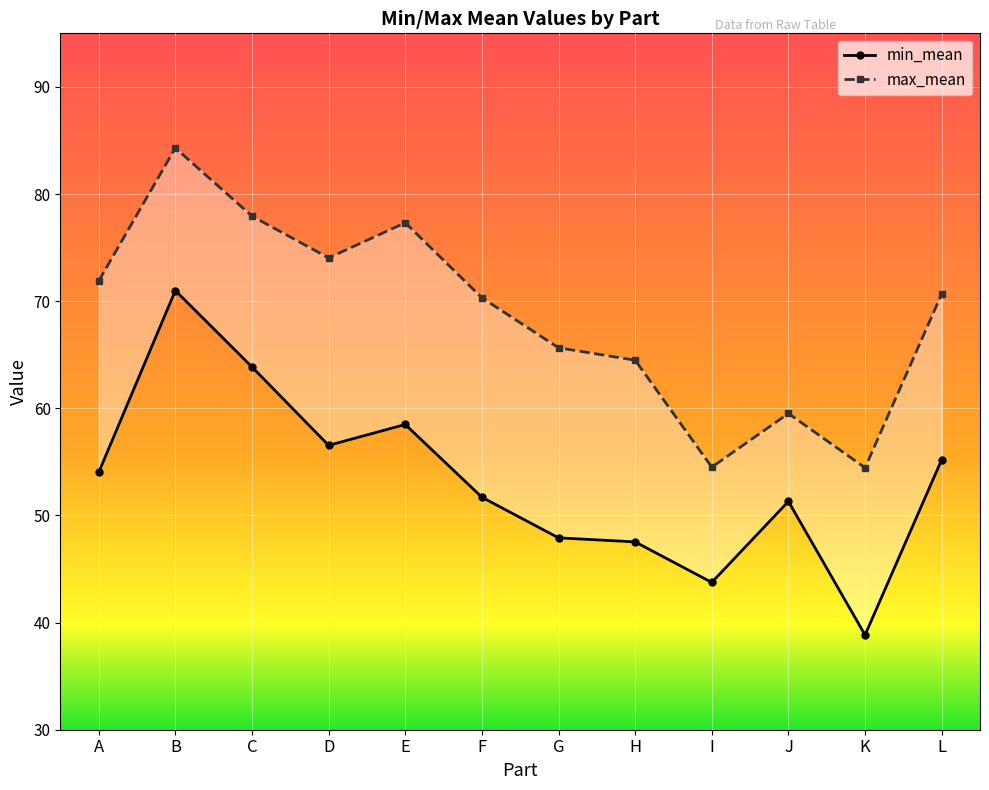

Rank the series at H from lowest to highest value.

min_mean, max_mean